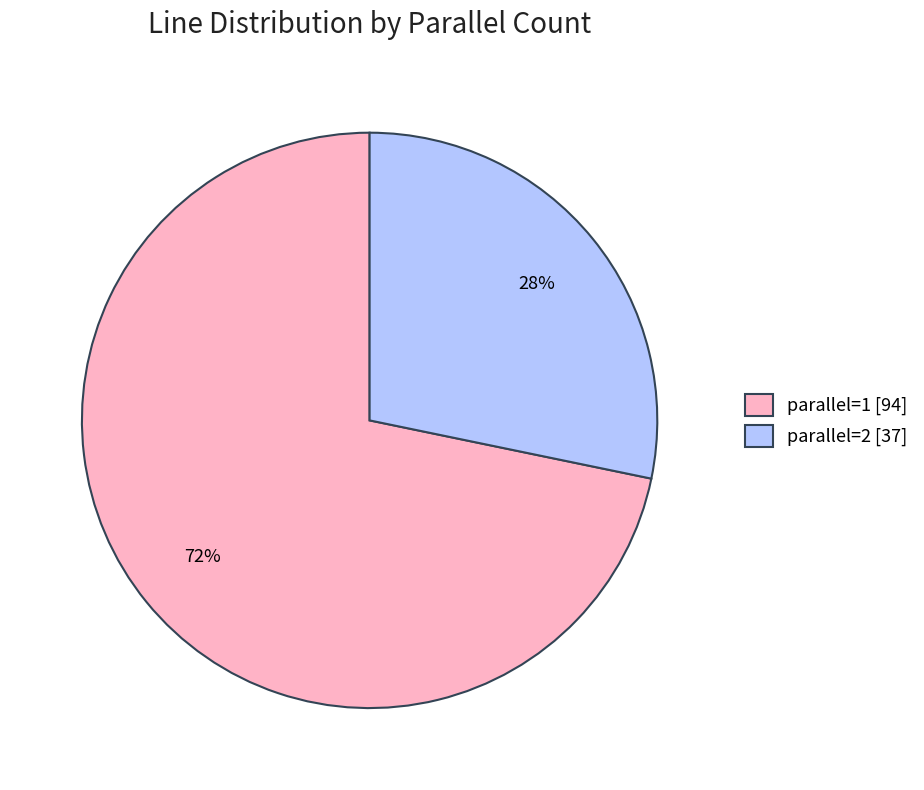

To the nearest percent, what is the difference between the largest and smallest slice percentages?

44%